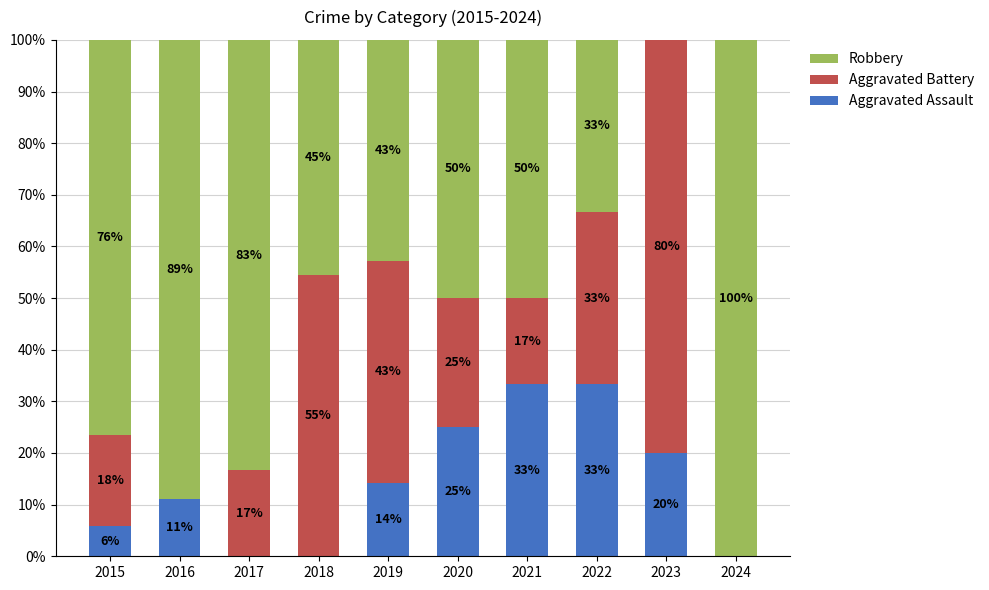

The Robbery series shows 21.3 at 2024. True or false?

False